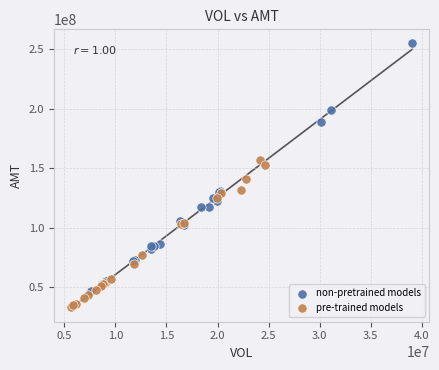

Which series reaches the minimum Y coordinate?

pre-trained models